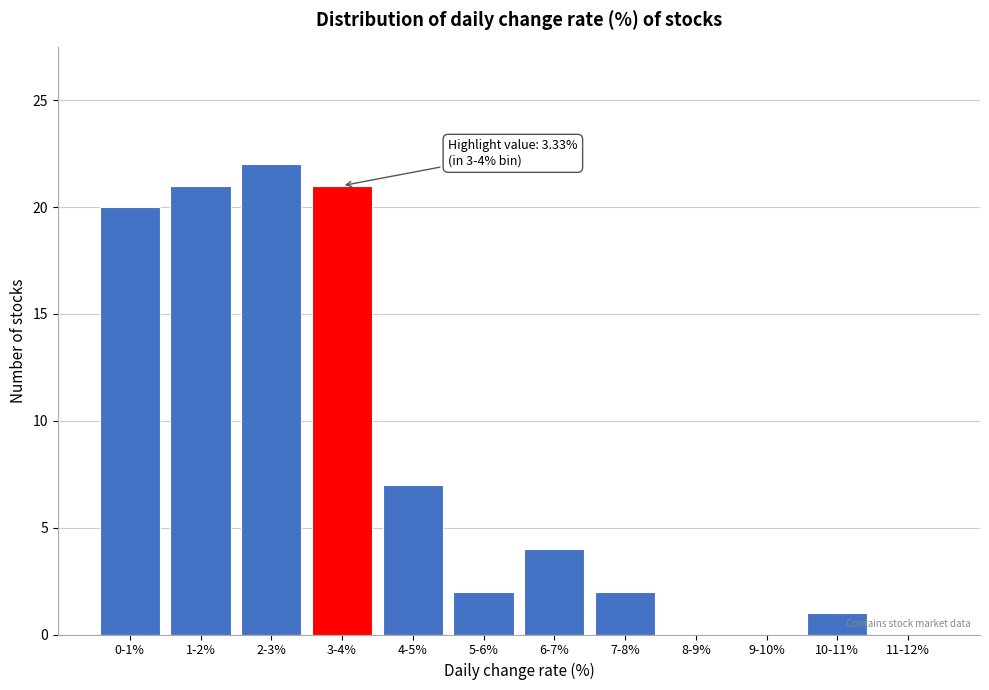

Reading left to right, list all the values displayed in this chart.

0-1%=20	1-2%=21	2-3%=22	3-4%=21	4-5%=7	5-6%=2	6-7%=4	7-8%=2	8-9%=0	9-10%=0	10-11%=1	11-12%=0